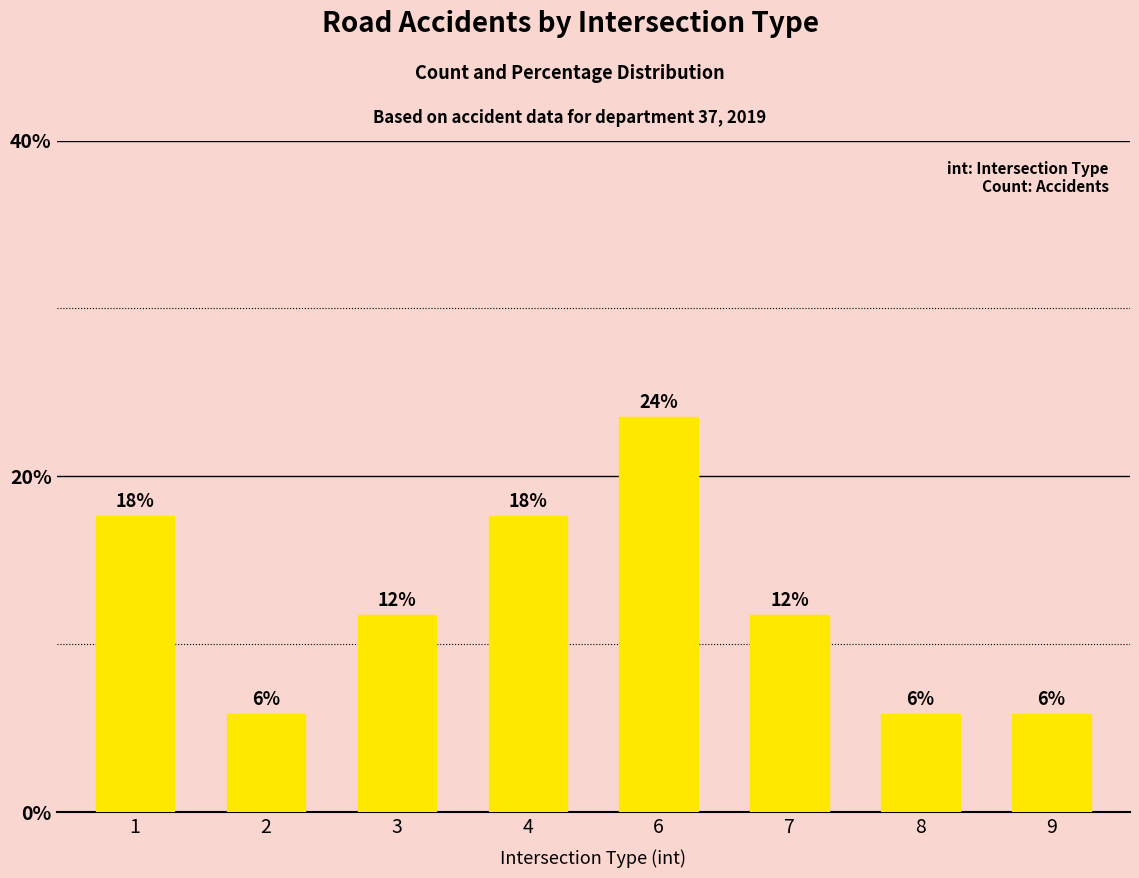

Which label corresponds to the largest value in the chart?

6